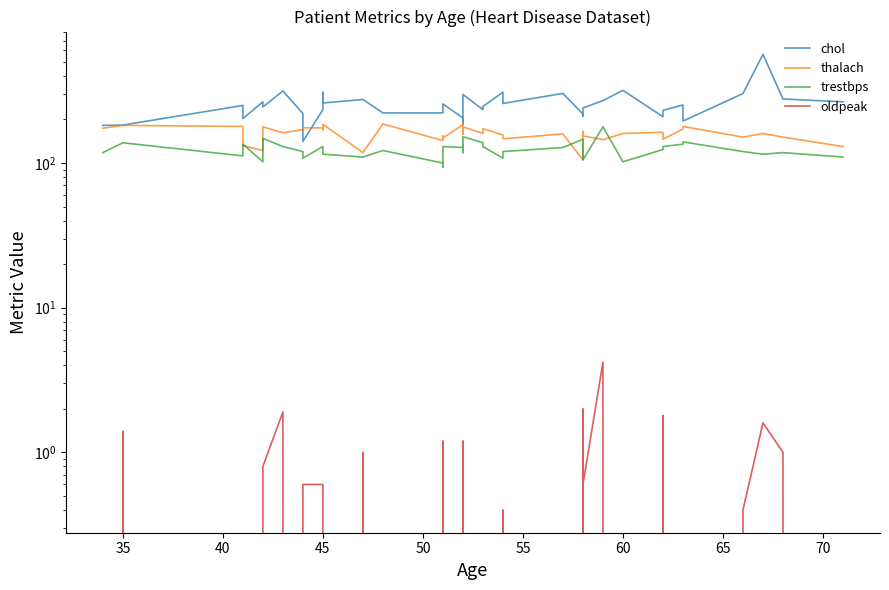

How many interior local valleys does the chol series have?

10